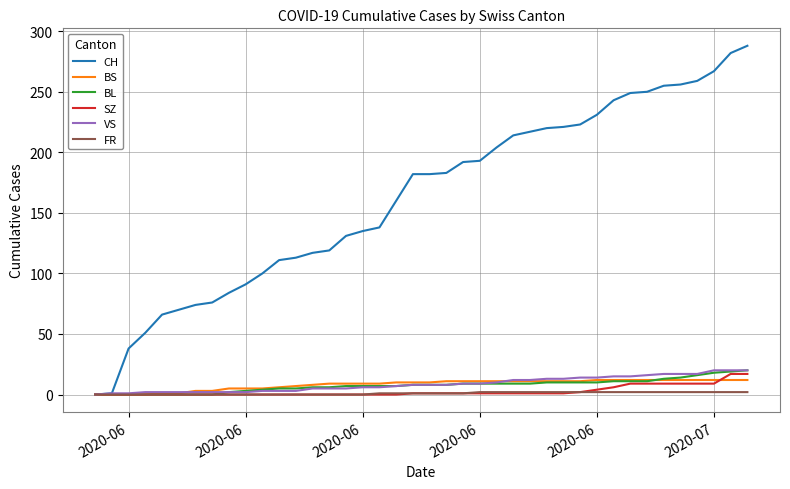

Which series has the largest total across all categories?

CH